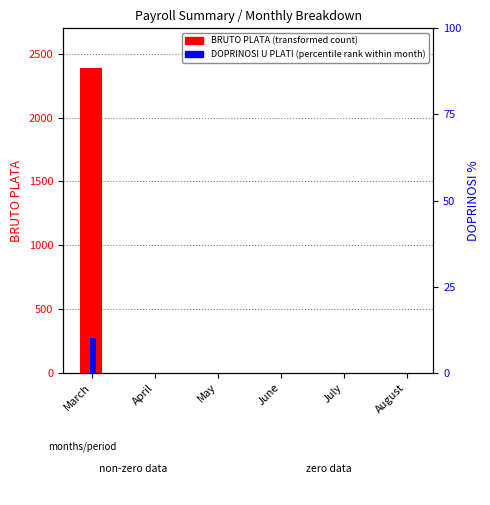

Are the bars grouped side by side (vs. stacked)?

Yes